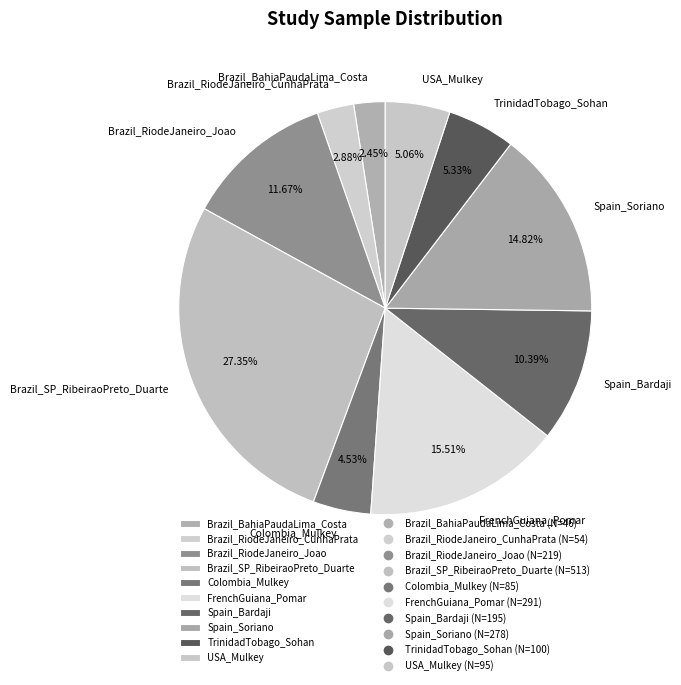

Which category has the biggest portion of the pie?

Brazil_SP_RibeiraoPreto_Duarte